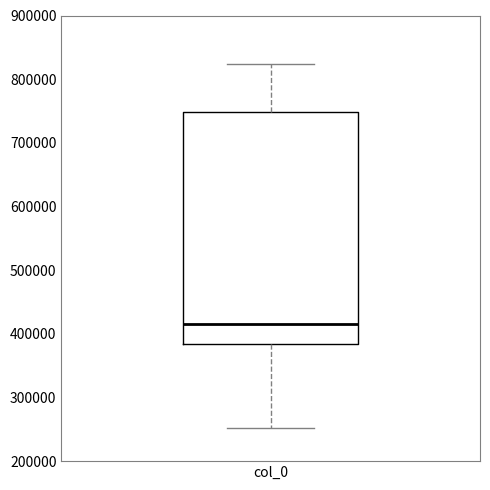

Where does the median line of the box for col_0 sit on the y-axis? The values are not printed on the chart, so give them approximately, as read against the axis.

420000